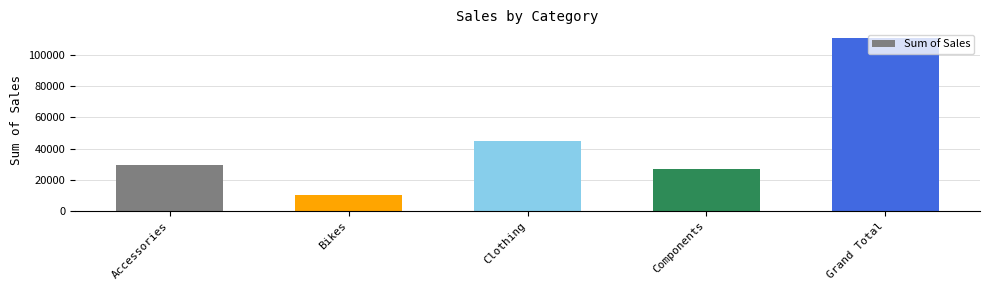

How many data points are less than 29300?

2